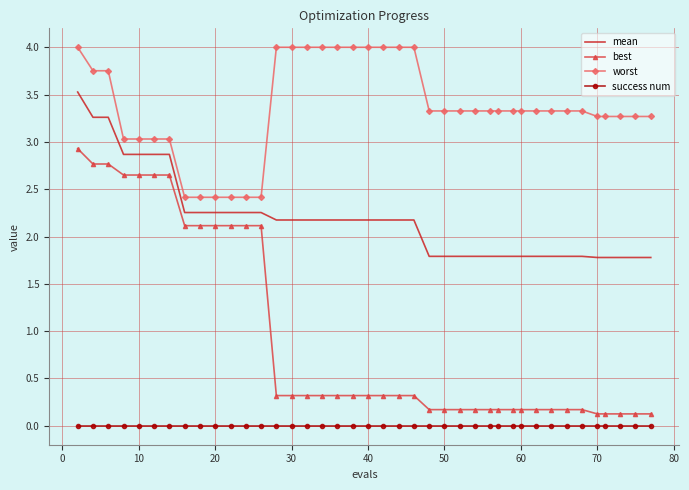

Rank the series by their average value, from highest to lowest.

worst, mean, best, success num